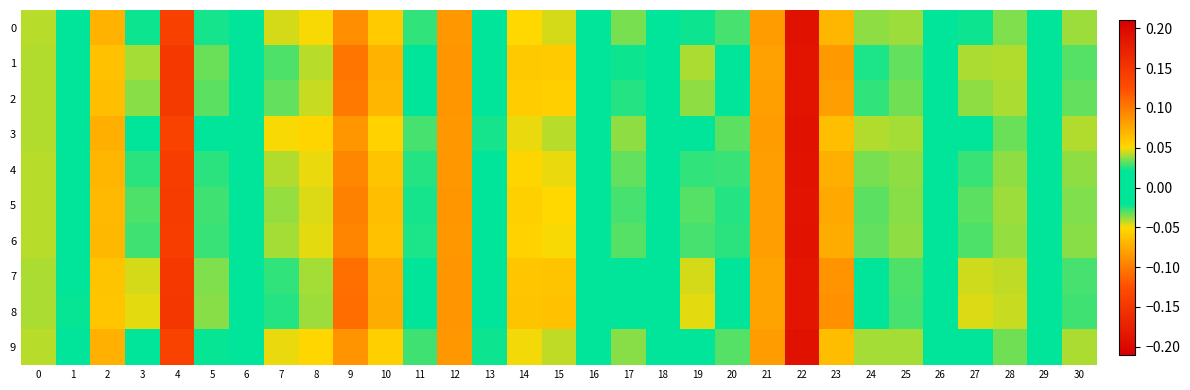

How many categories are shown in the chart?

31